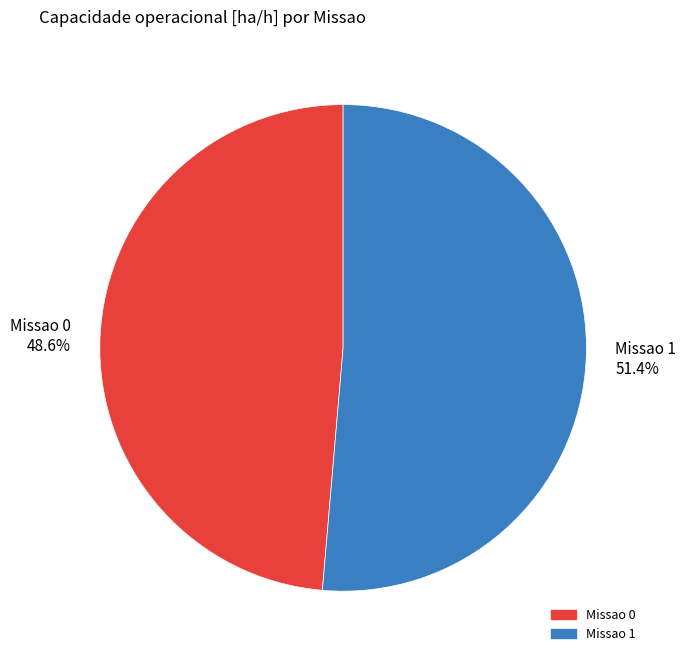

Do Missao 0 and Missao 1 together represent more than half of the pie?

Yes